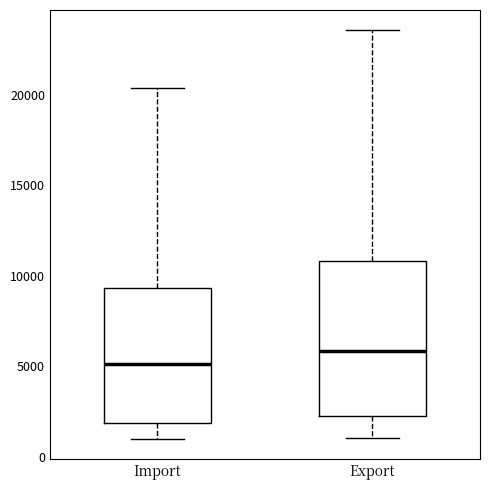

Reading left to right, transcribe this box plot: for each box, give where its median line is, the range the box spans, and where its two whiskers end, as read against the y-axis. The values are not printed on the chart, so give them approximately, as read against the axis.

Import: median 5000, box 2000 to 9500, whiskers 1000 to 20500
Export: median 6000, box 2500 to 11000, whiskers 1000 to 23500